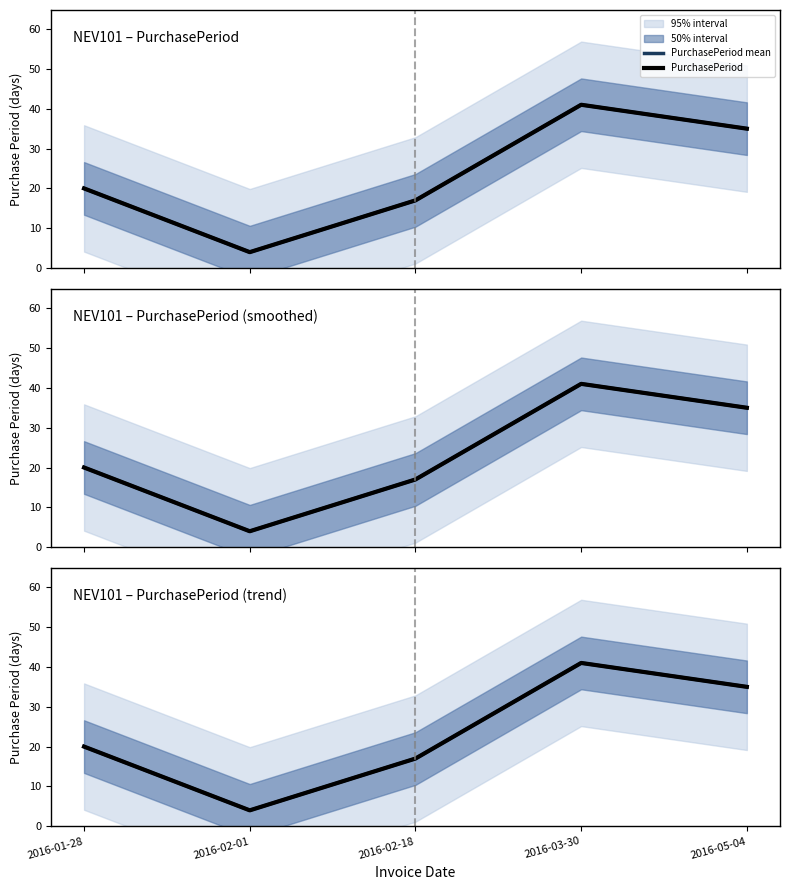

What is the label of the 5th point from the left?

2016-05-04